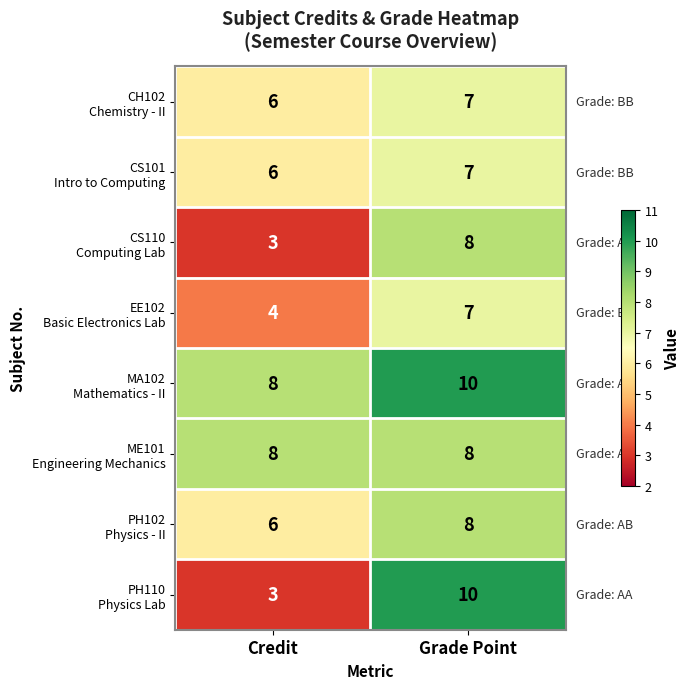

How many series are shown in this chart?

8